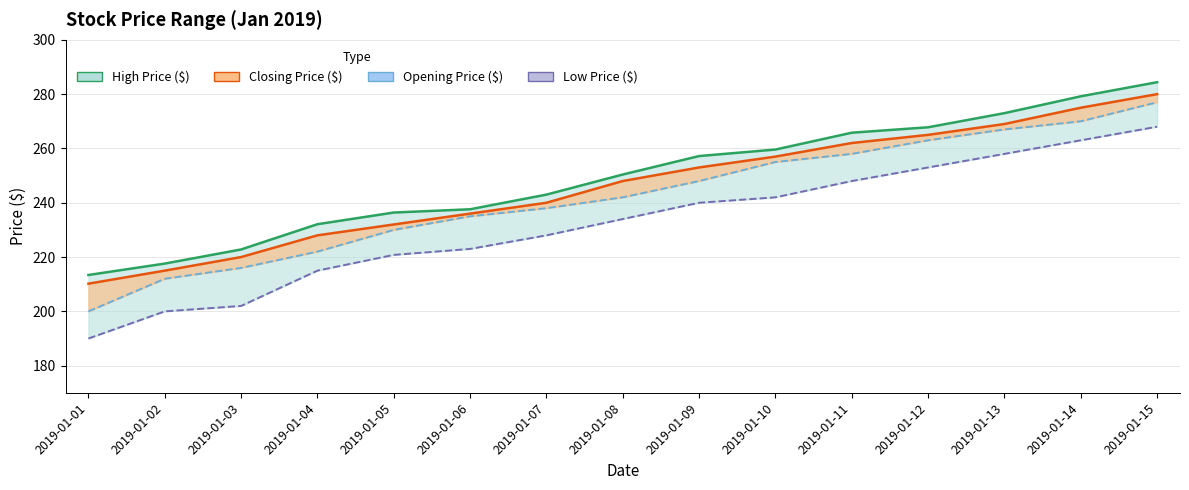

Which series changed the most between 2019-01-02 and 2019-01-12?

Low Price ($)